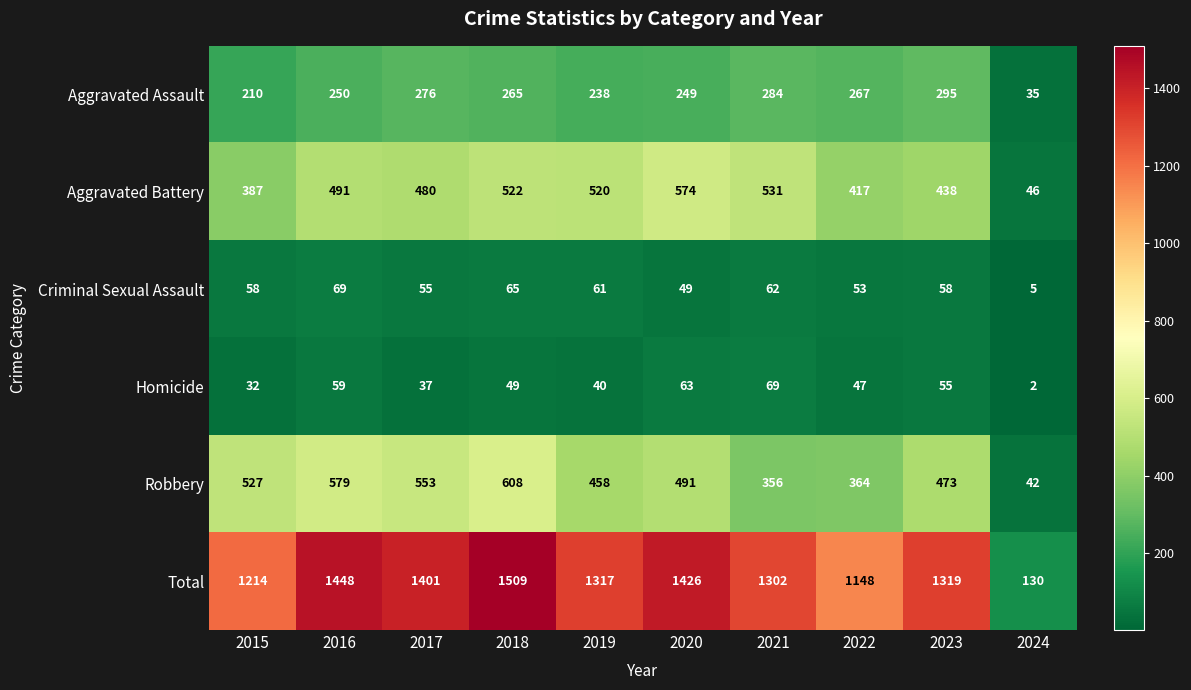

Between 2015 and 2017, which series saw the biggest shift?

Total